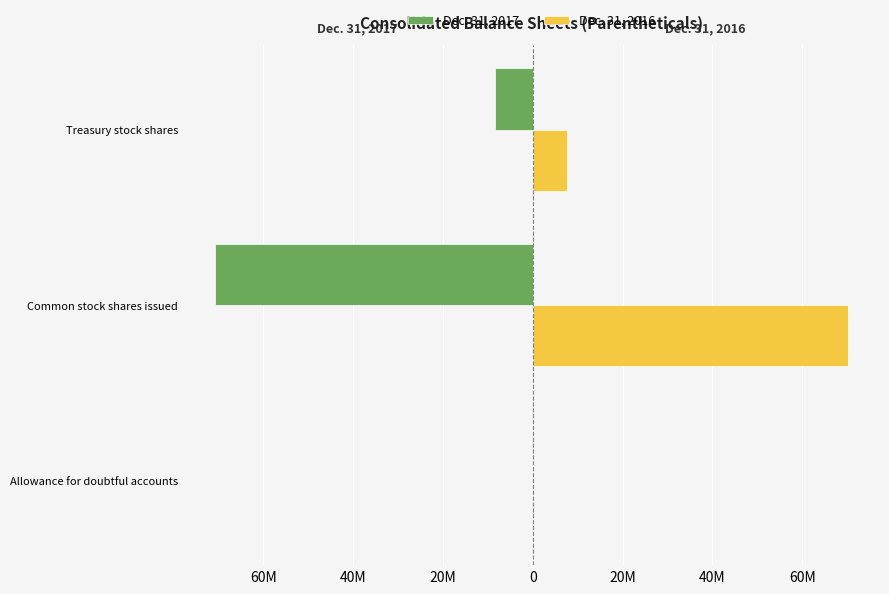

What are all the series names shown in the legend?

Dec. 31, 2017, Dec. 31, 2016